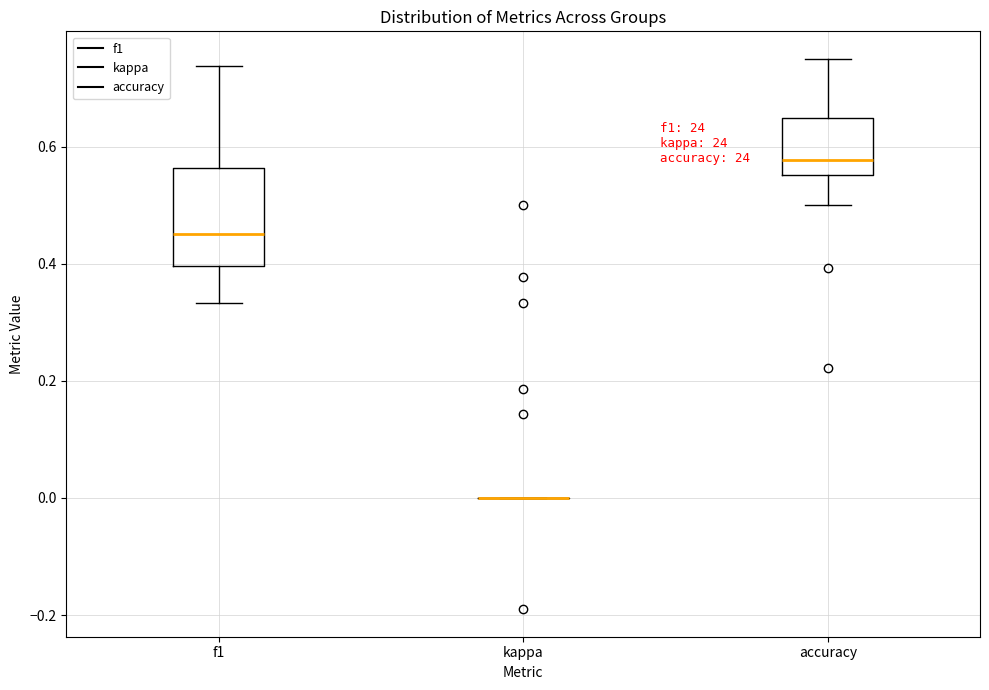

Which box is the tallest, from its lower edge to its upper edge?

f1